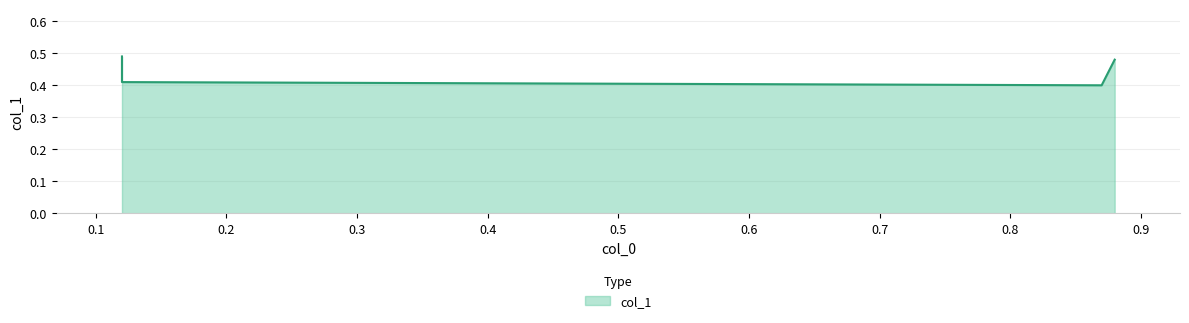

How many lines are shown in the chart?

1